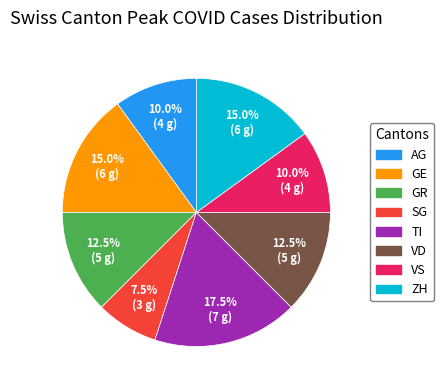

Count the number of slices in the pie.

8